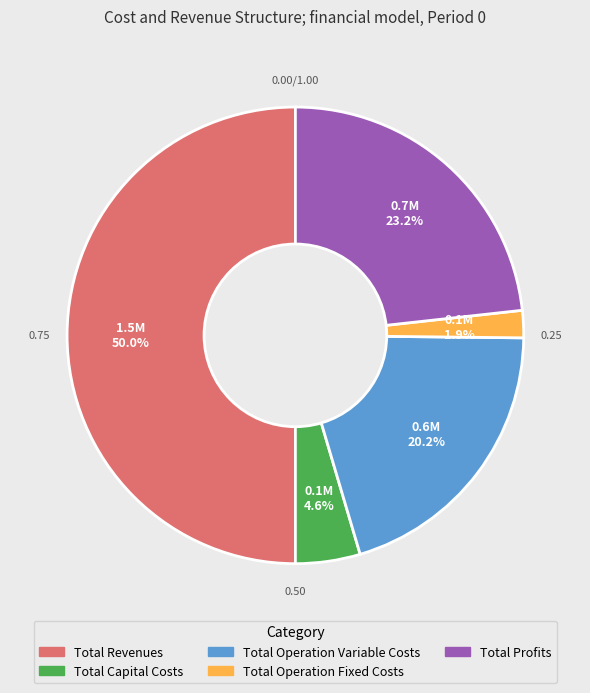

Which has a higher value, Total Capital Costs or Total Profits?

Total Profits